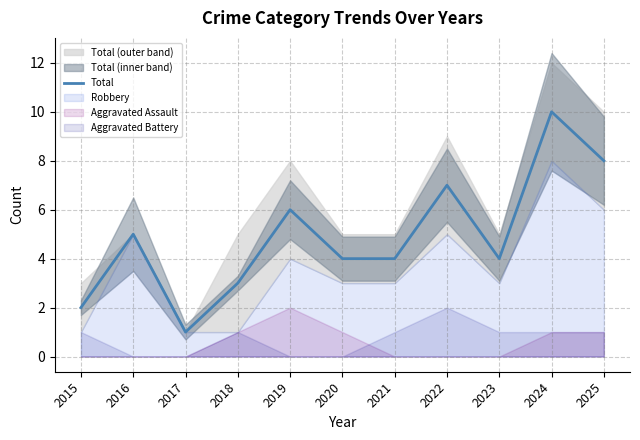

How many values are below 4?

3